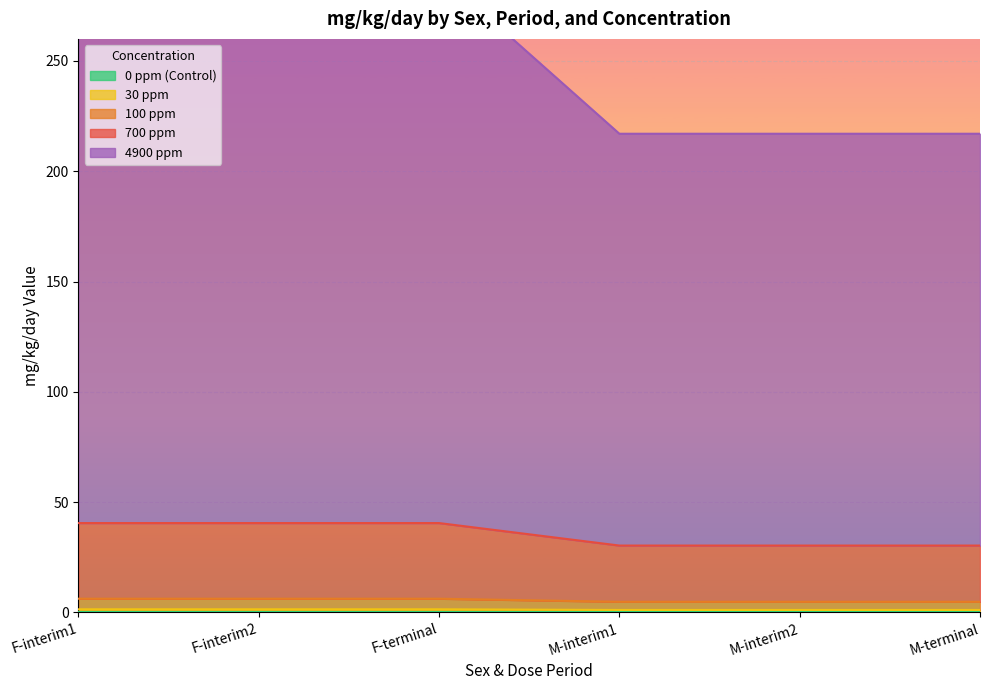

What is the spread (max minus min) of values at M-interim1?

215.9